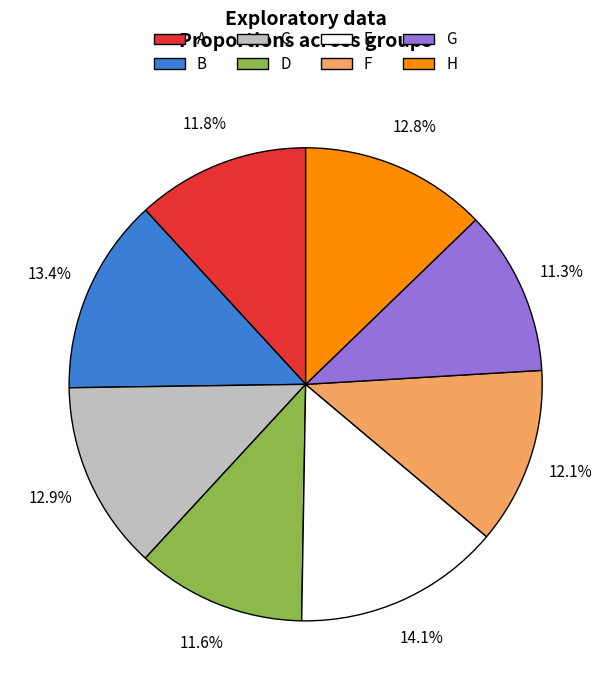

Is the sum of B and A greater than half?

No